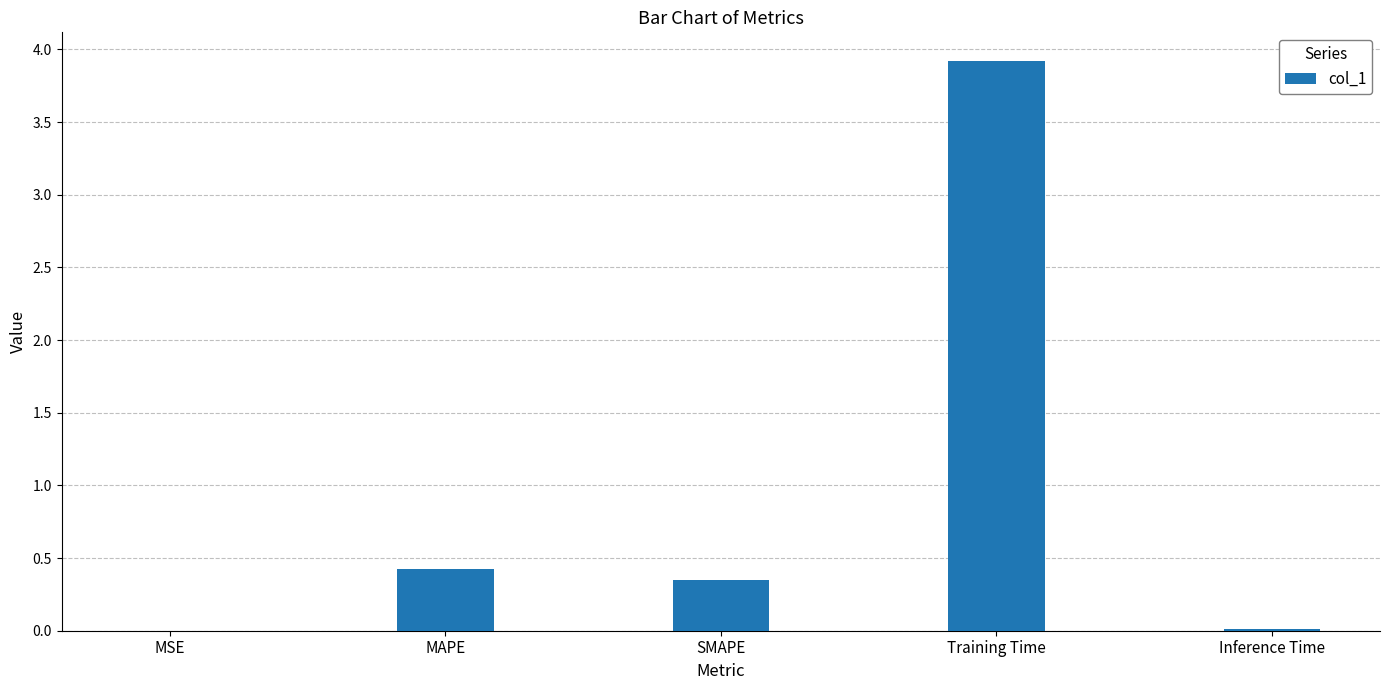

The chart shows a value of 0.8 at MAPE. True or false?

False